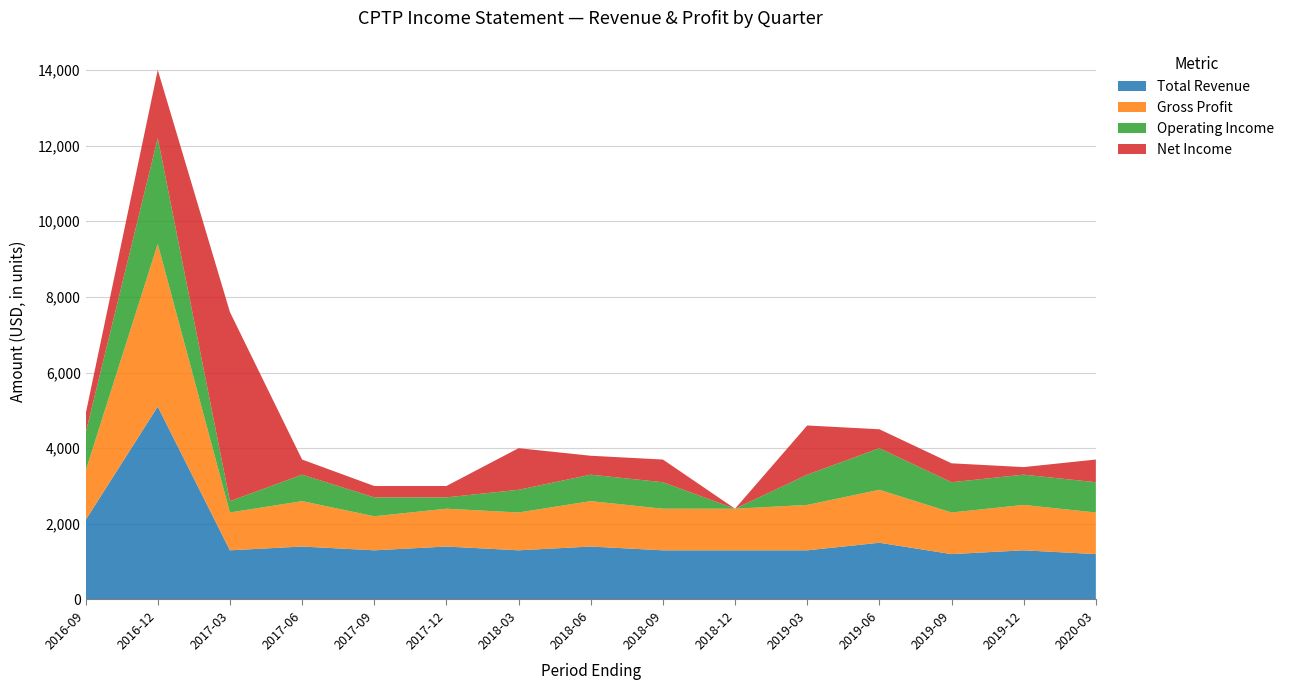

Reading right to left, list all the values displayed in this chart.

Total Revenue: 2020-03-31=1200	2019-12-31=1300	2019-09-30=1200	2019-06-30=1500	2019-03-31=1300	2018-12-31=1300	2018-09-30=1300	2018-06-30=1400	2018-03-31=1300	2017-12-31=1400	2017-09-30=1300	2017-06-30=1400	2017-03-31=1300	2016-12-31=5100	2016-09-30=2100
Gross Profit: 2020-03-31=1100	2019-12-31=1200	2019-09-30=1100	2019-06-30=1400	2019-03-31=1200	2018-12-31=1100	2018-09-30=1100	2018-06-30=1200	2018-03-31=1000	2017-12-31=1000	2017-09-30=900	2017-06-30=1200	2017-03-31=1000	2016-12-31=4300	2016-09-30=1300
Operating Income: 2020-03-31=800	2019-12-31=800	2019-09-30=800	2019-06-30=1100	2019-03-31=800	2018-12-31=-1200	2018-09-30=700	2018-06-30=700	2018-03-31=600	2017-12-31=300	2017-09-30=500	2017-06-30=700	2017-03-31=300	2016-12-31=2800	2016-09-30=1000
Net Income: 2020-03-31=600	2019-12-31=200	2019-09-30=500	2019-06-30=500	2019-03-31=1300	2018-12-31=-900	2018-09-30=600	2018-06-30=500	2018-03-31=1100	2017-12-31=300	2017-09-30=300	2017-06-30=400	2017-03-31=5000	2016-12-31=1800	2016-09-30=500